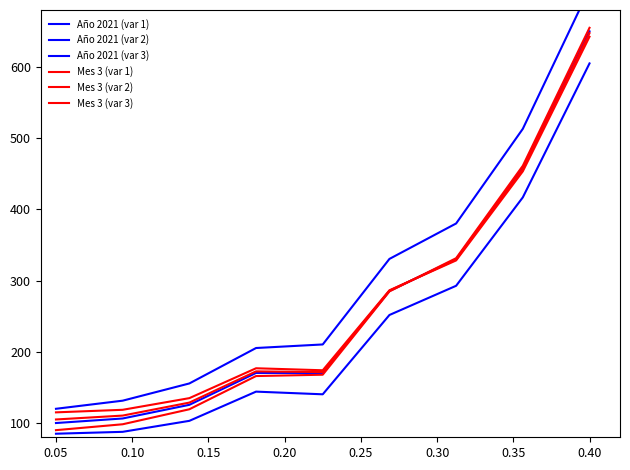

The value of Mes 3 (var 2) at 0.20 is 171.6. True or false?

True